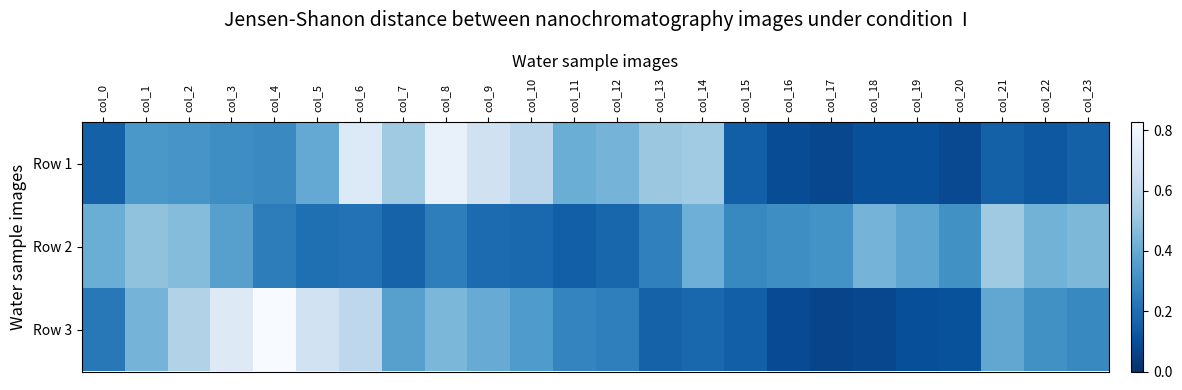

At which category is the sum across all series the highest?

col_6